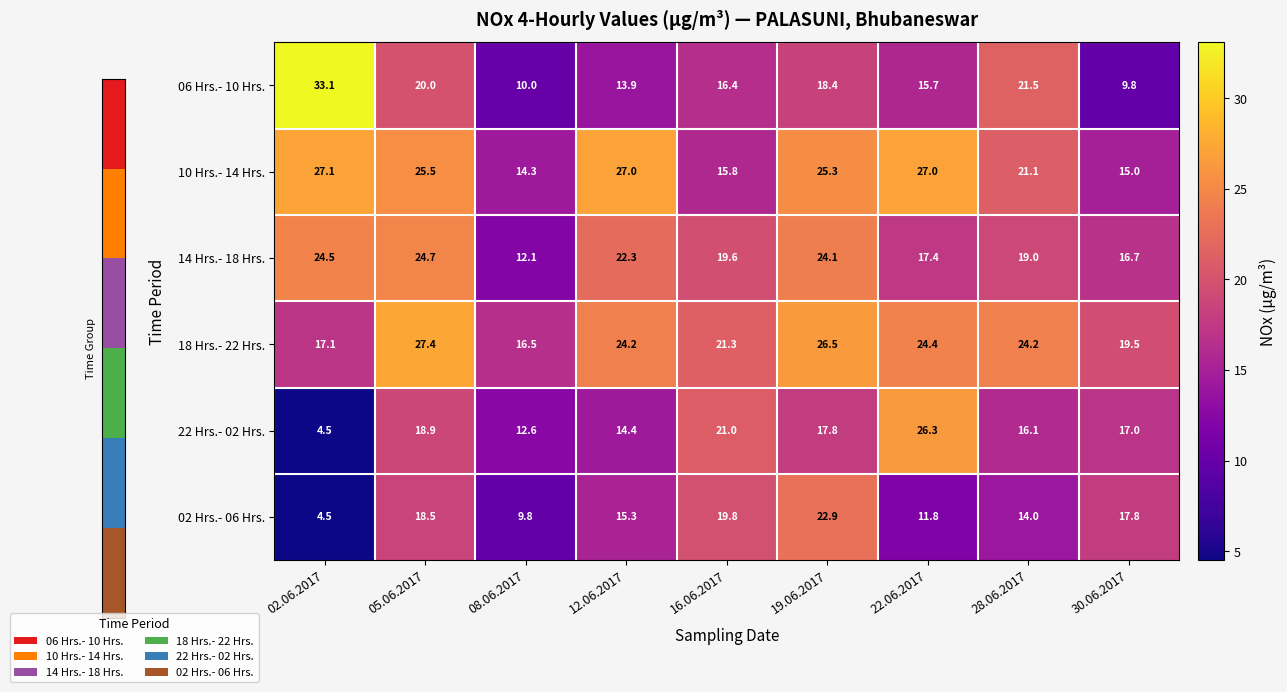

List the series in order of their peak value, lowest first.

02 Hrs.- 06 Hrs., 14 Hrs.- 18 Hrs., 22 Hrs.- 02 Hrs., 10 Hrs.- 14 Hrs., 18 Hrs.- 22 Hrs., 06 Hrs.- 10 Hrs.